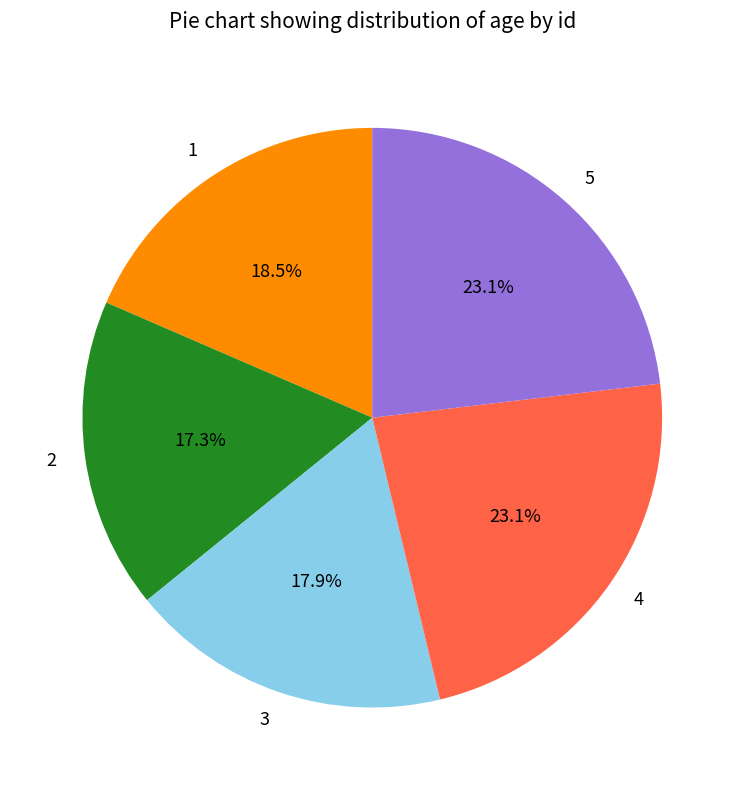

How many slices are in this pie chart?

5